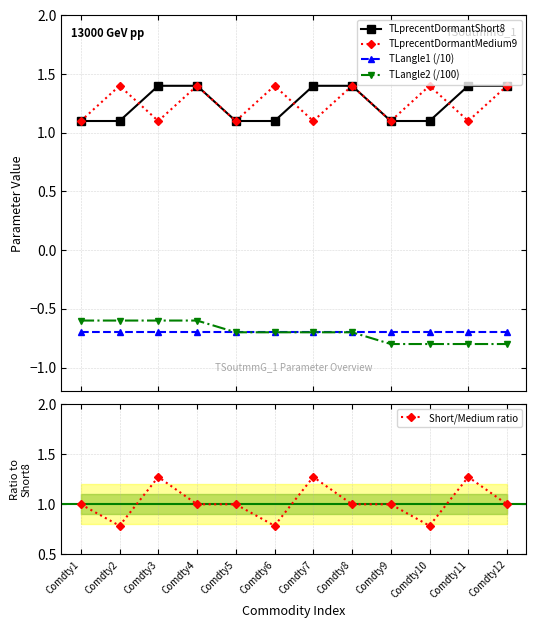

Reading left to right, what are all the values shown in this chart?

TLprecentDormantShort8: Comdty1=1.1	Comdty2=1.1	Comdty3=1.4	Comdty4=1.4	Comdty5=1.1	Comdty6=1.1	Comdty7=1.4	Comdty8=1.4	Comdty9=1.1	Comdty10=1.1	Comdty11=1.4	Comdty12=1.4
TLprecentDormantMedium9: Comdty1=1.1	Comdty2=1.4	Comdty3=1.1	Comdty4=1.4	Comdty5=1.1	Comdty6=1.4	Comdty7=1.1	Comdty8=1.4	Comdty9=1.1	Comdty10=1.4	Comdty11=1.1	Comdty12=1.4
TLangle1 (/10): Comdty1=-0.7	Comdty2=-0.7	Comdty3=-0.7	Comdty4=-0.7	Comdty5=-0.7	Comdty6=-0.7	Comdty7=-0.7	Comdty8=-0.7	Comdty9=-0.7	Comdty10=-0.7	Comdty11=-0.7	Comdty12=-0.7
TLangle2 (/100): Comdty1=-0.6	Comdty2=-0.6	Comdty3=-0.6	Comdty4=-0.6	Comdty5=-0.7	Comdty6=-0.7	Comdty7=-0.7	Comdty8=-0.7	Comdty9=-0.8	Comdty10=-0.8	Comdty11=-0.8	Comdty12=-0.8
Short/Medium ratio: Comdty1=1.0	Comdty2=0.8	Comdty3=1.3	Comdty4=1.0	Comdty5=1.0	Comdty6=0.8	Comdty7=1.3	Comdty8=1.0	Comdty9=1.0	Comdty10=0.8	Comdty11=1.3	Comdty12=1.0